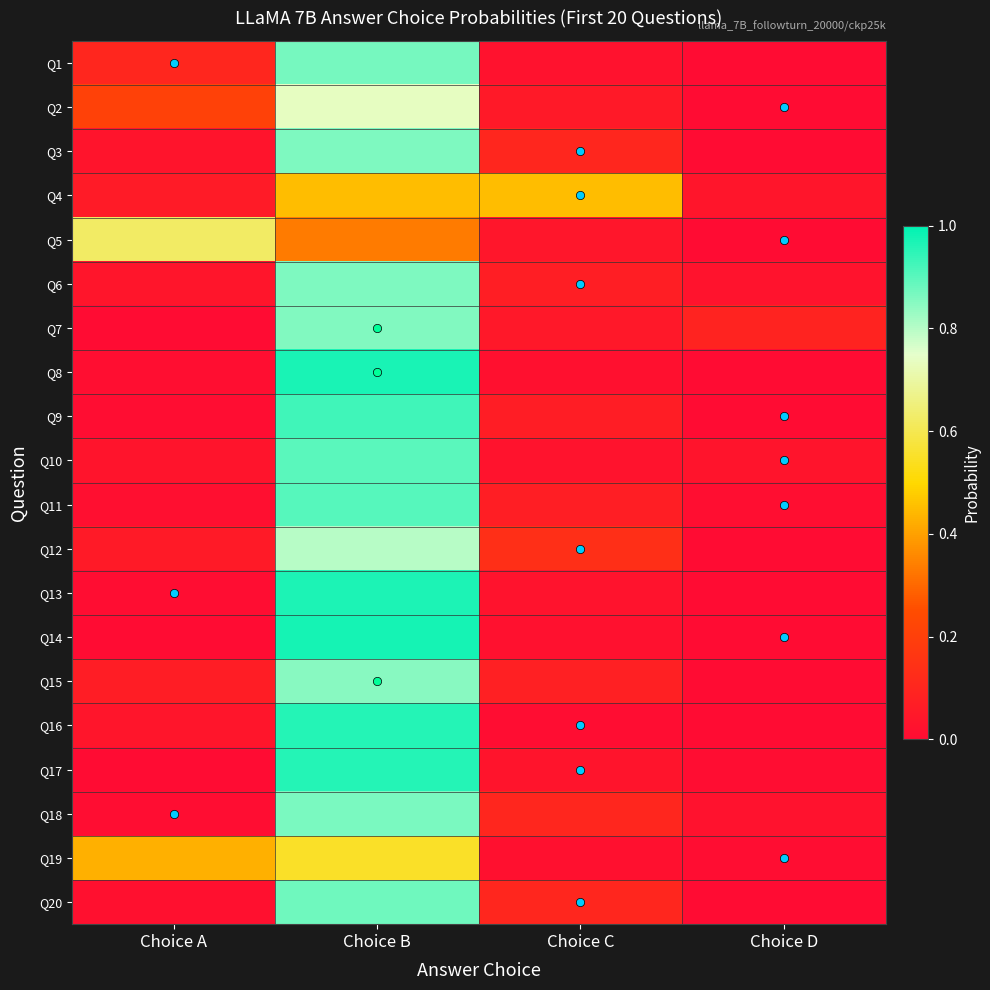

At which category is the sum across all series the highest?

Choice B